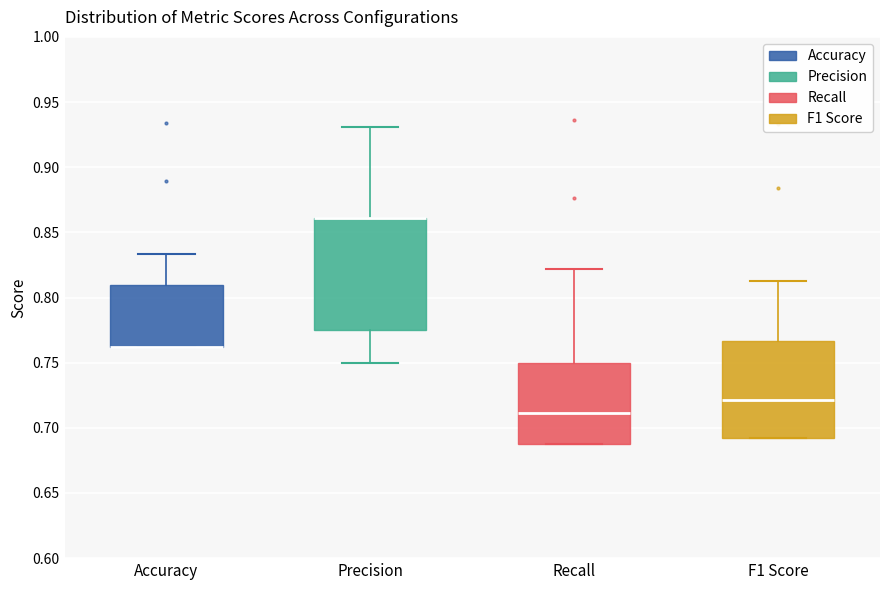

Where does the upper whisker of the box for Precision end on the y-axis? The values are not printed on the chart, so give them approximately, as read against the axis.

0.930